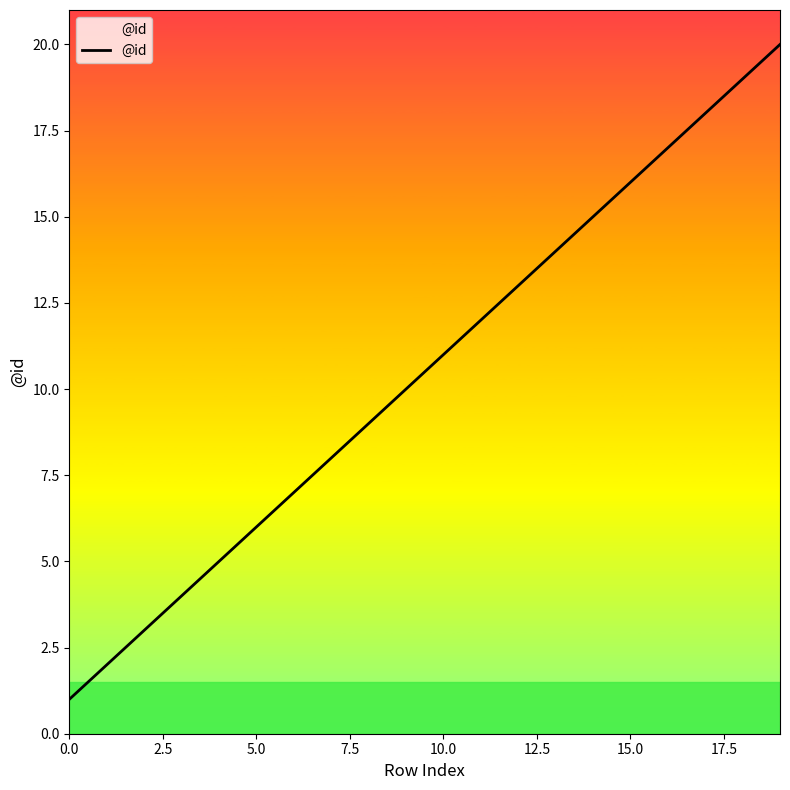

What is the minimum value shown in the chart?

1